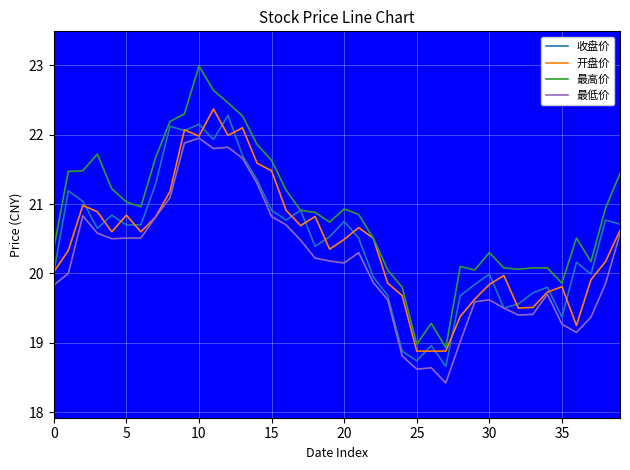

Which series has the largest total across all categories?

最高价